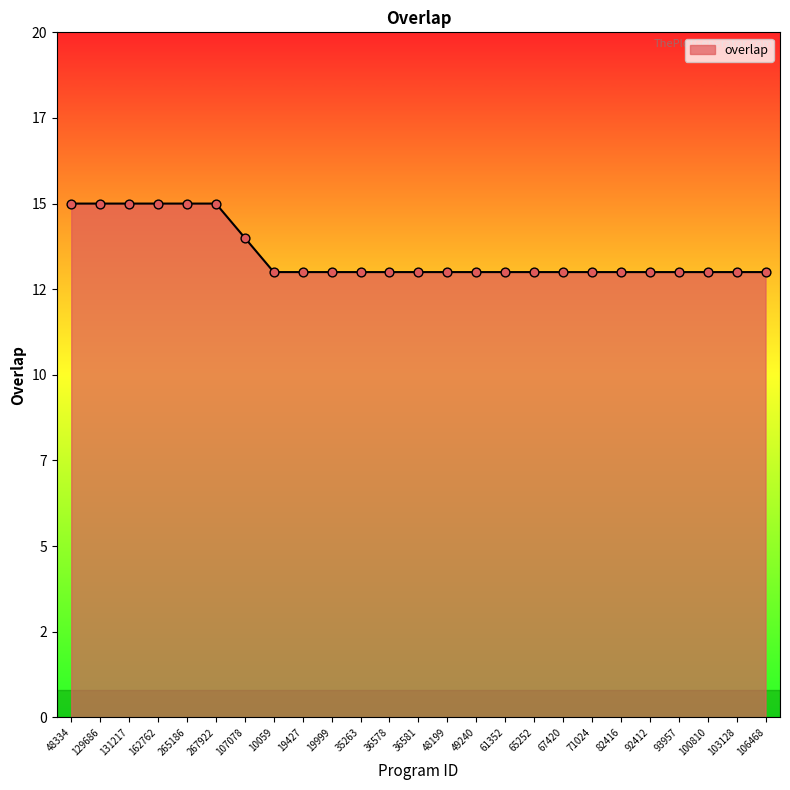

Between 36578 and 100810, which is larger?

36578